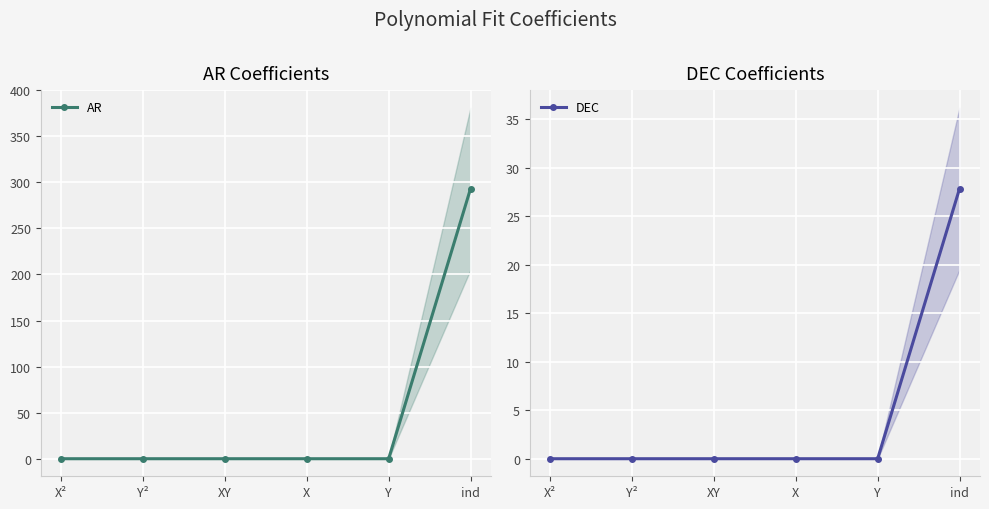

Between which two adjacent categories do DEC and AR first intersect?

X² and Y²